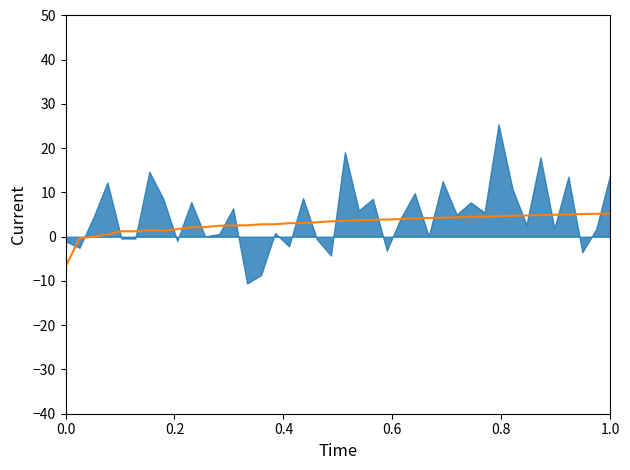

True or false: there are more than 0 points higher than both neighbors.

True